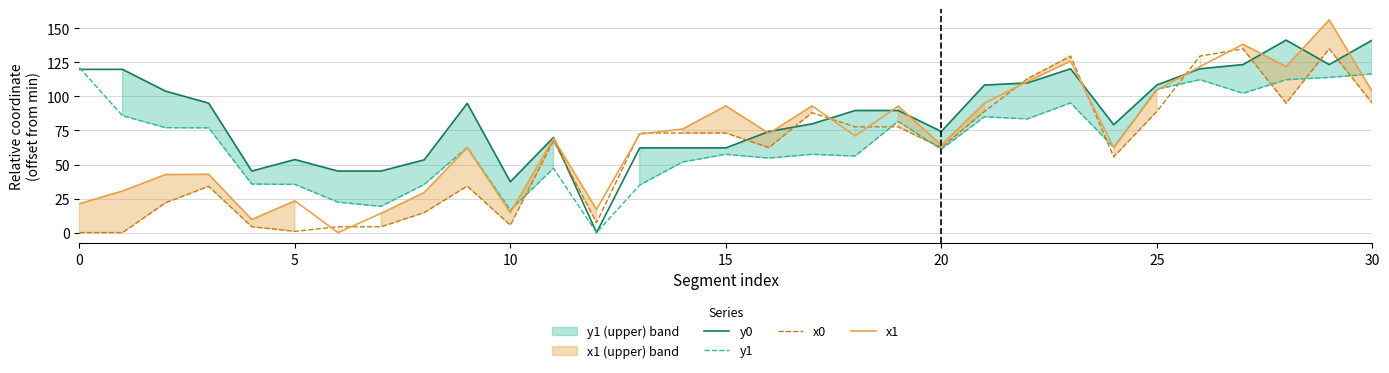

What is the difference between the maximum and minimum values in the x1 series?

156.2